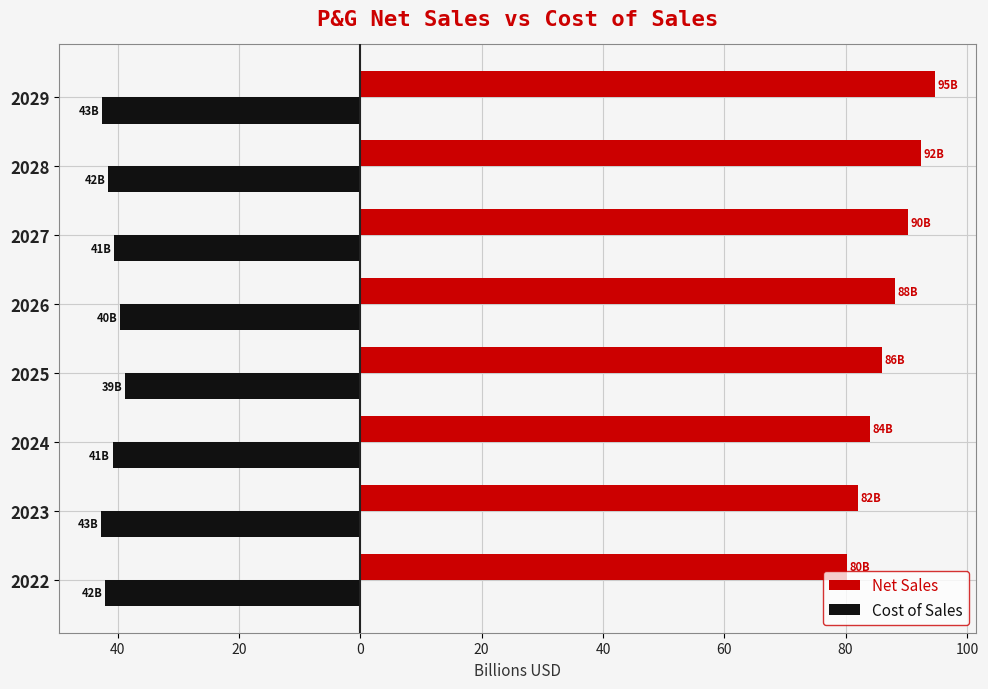

Which series has the widest spread of values?

Net Sales